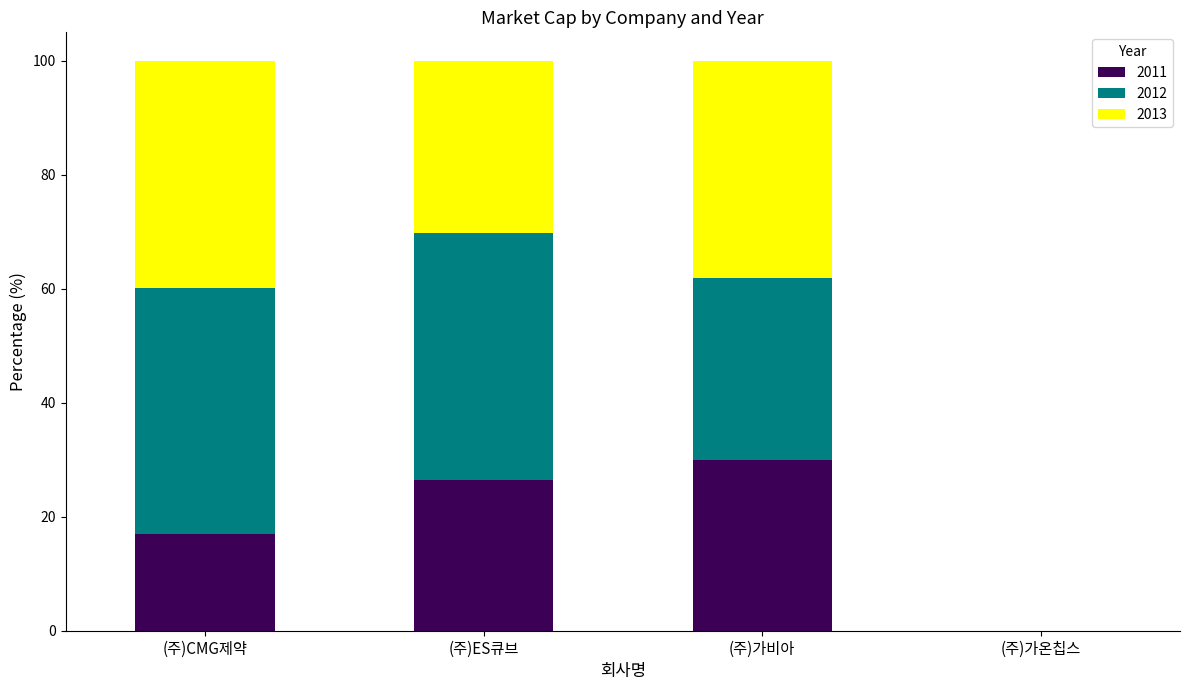

Are the bars horizontal?

No